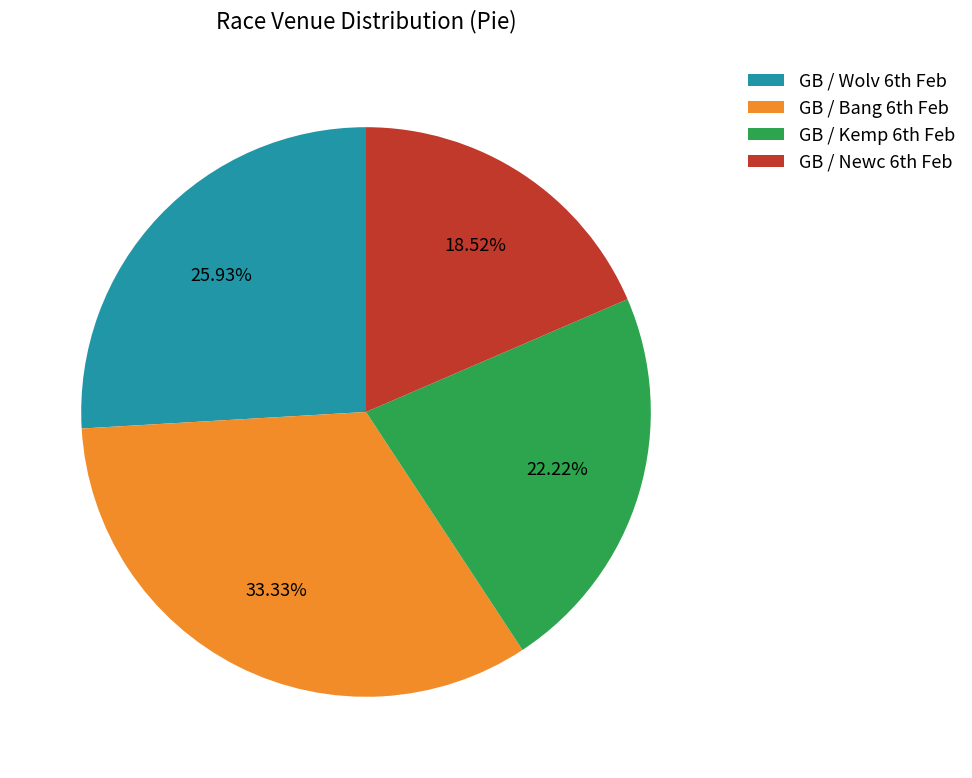

Rank the categories by value from lowest to highest.

GB / Newc 6th Feb, GB / Kemp 6th Feb, GB / Wolv 6th Feb, GB / Bang 6th Feb